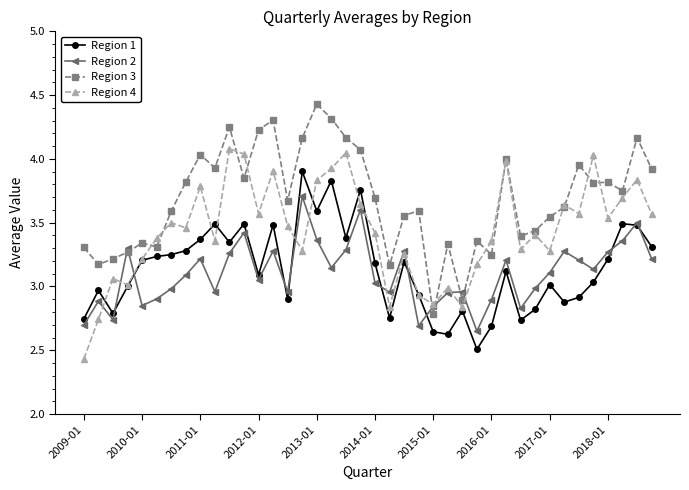

Which series has the largest total across all categories?

Region 3